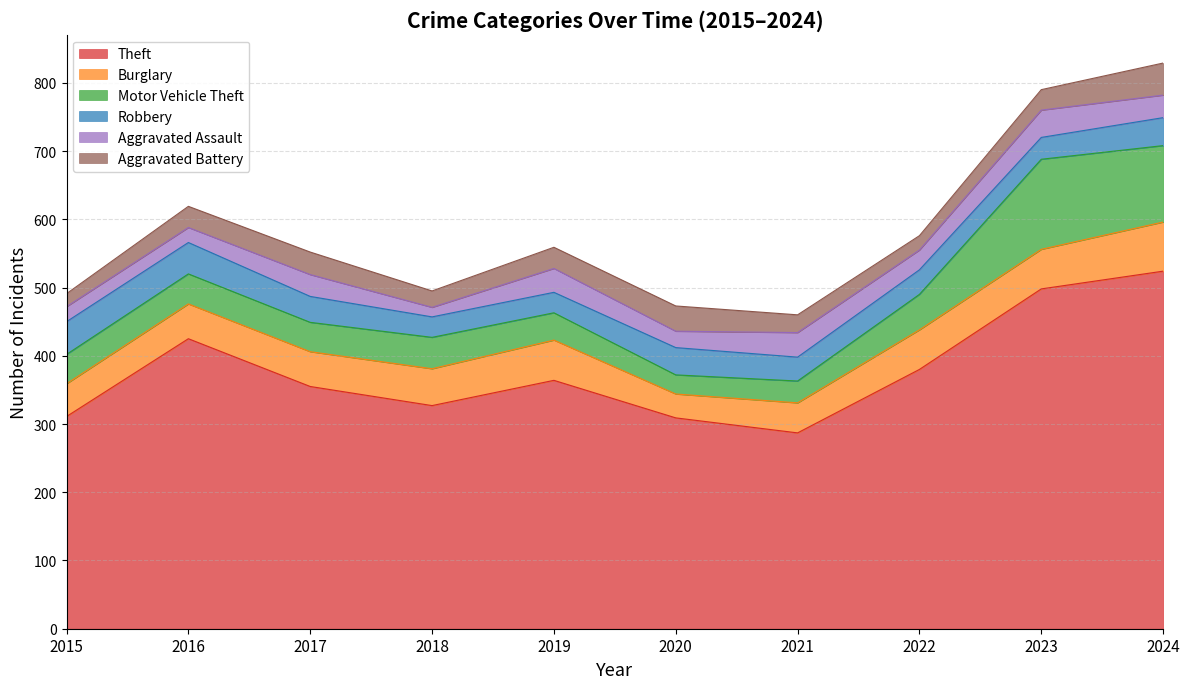

The value of Aggravated Assault at 2015 is 22. True or false?

True